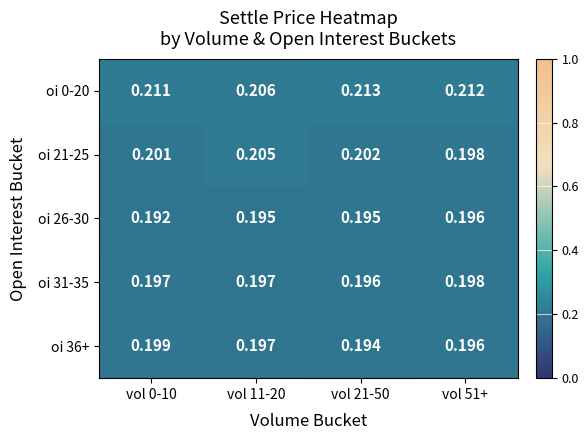

How many series are shown in this chart?

5